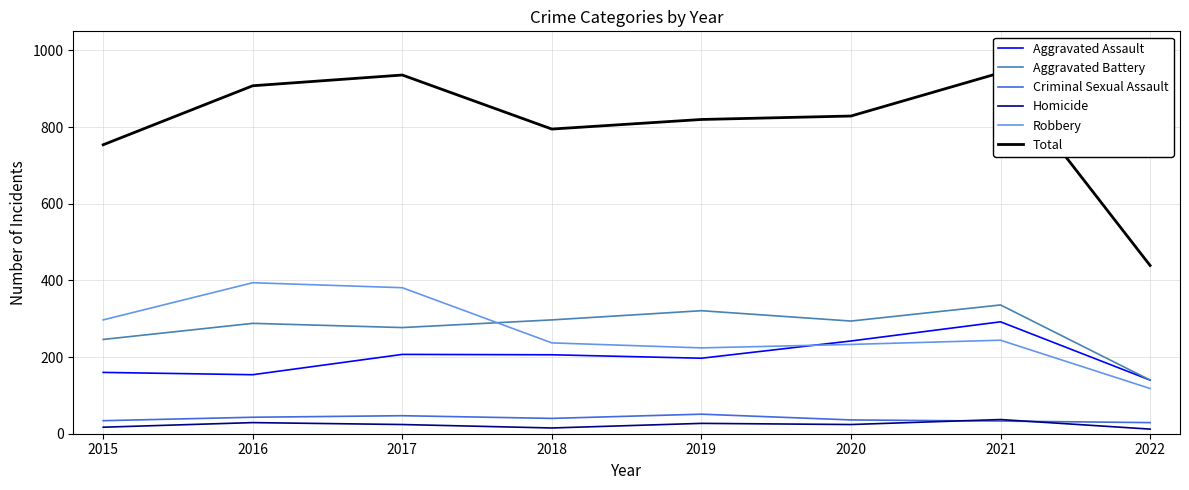

True or false: Aggravated Battery and Criminal Sexual Assault cross at least once.

False